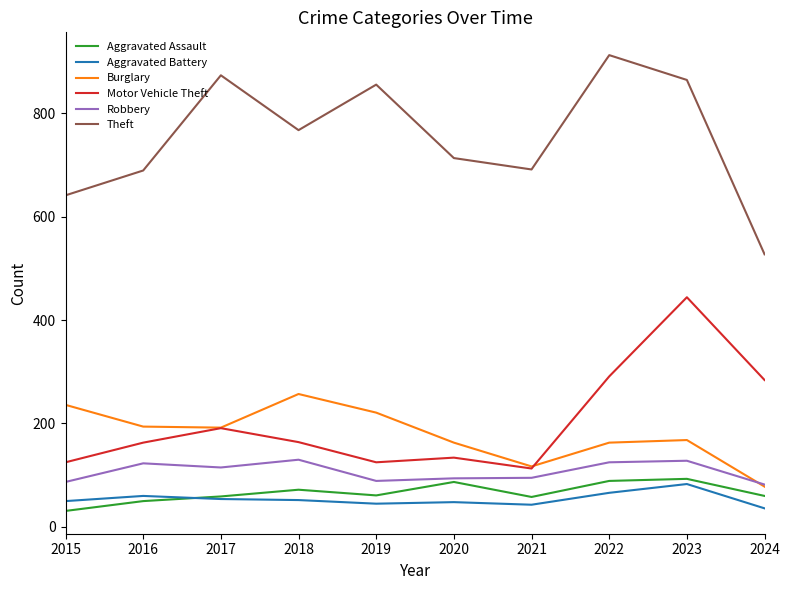

Does the chart display data point markers on the line(s)?

No